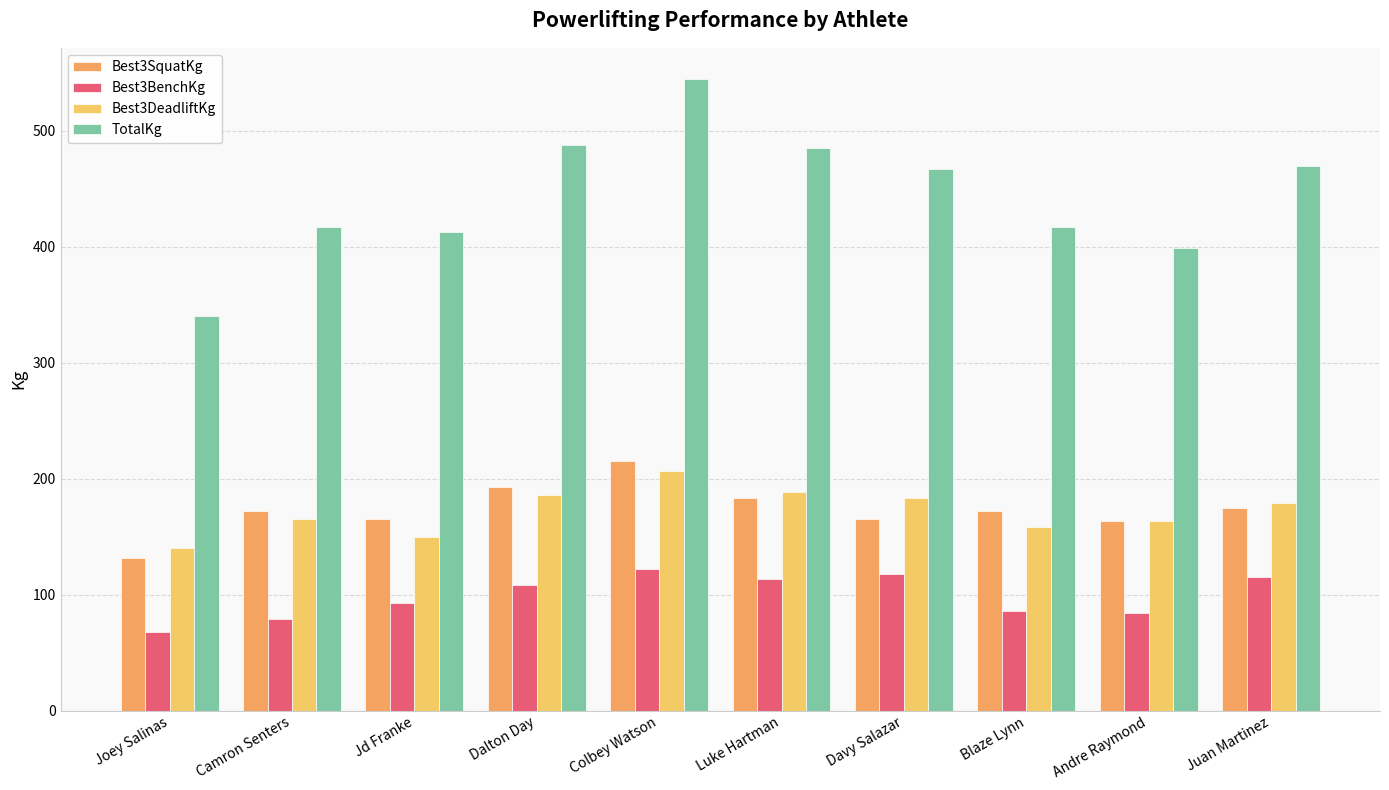

Rank the series by their maximum value, from lowest to highest.

Best3BenchKg, Best3DeadliftKg, Best3SquatKg, TotalKg